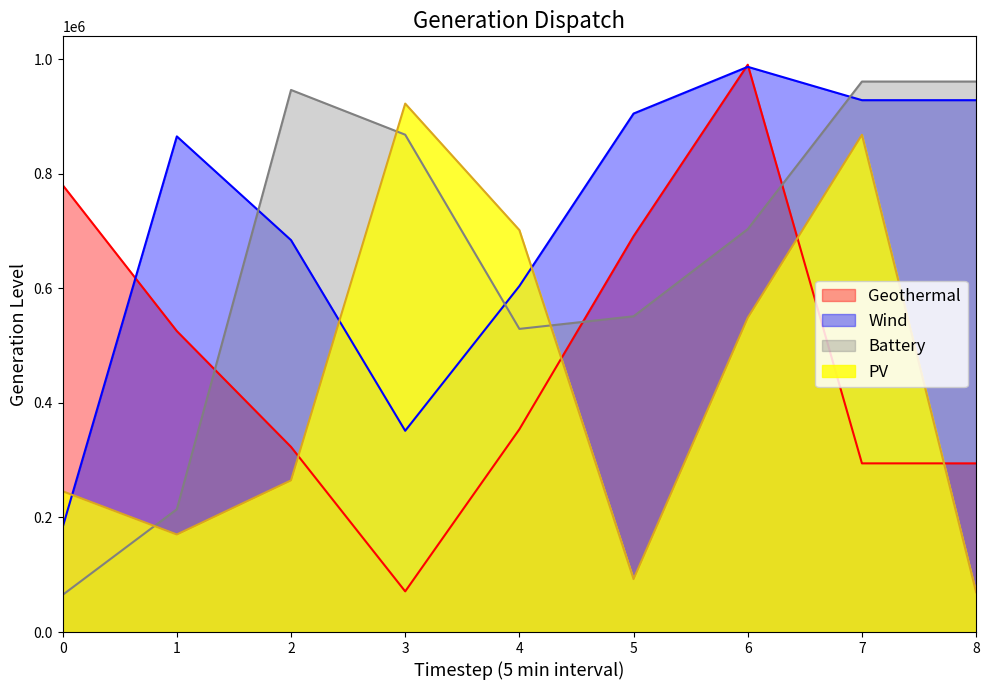

Reading left to right, transcribe all the data shown in this chart.

col_1: 245690	170208	264690	922278	701472	92370	548520	867850	69481
col_3: 64847	214316	946113	867995	529085	551070	703182	960775	960775
col_4: 182934	865035	683990	351256	603865	904918	986451	928228	928228
col_6: 780133	525239	323133	70951	353899	690928	990167	294377	294377